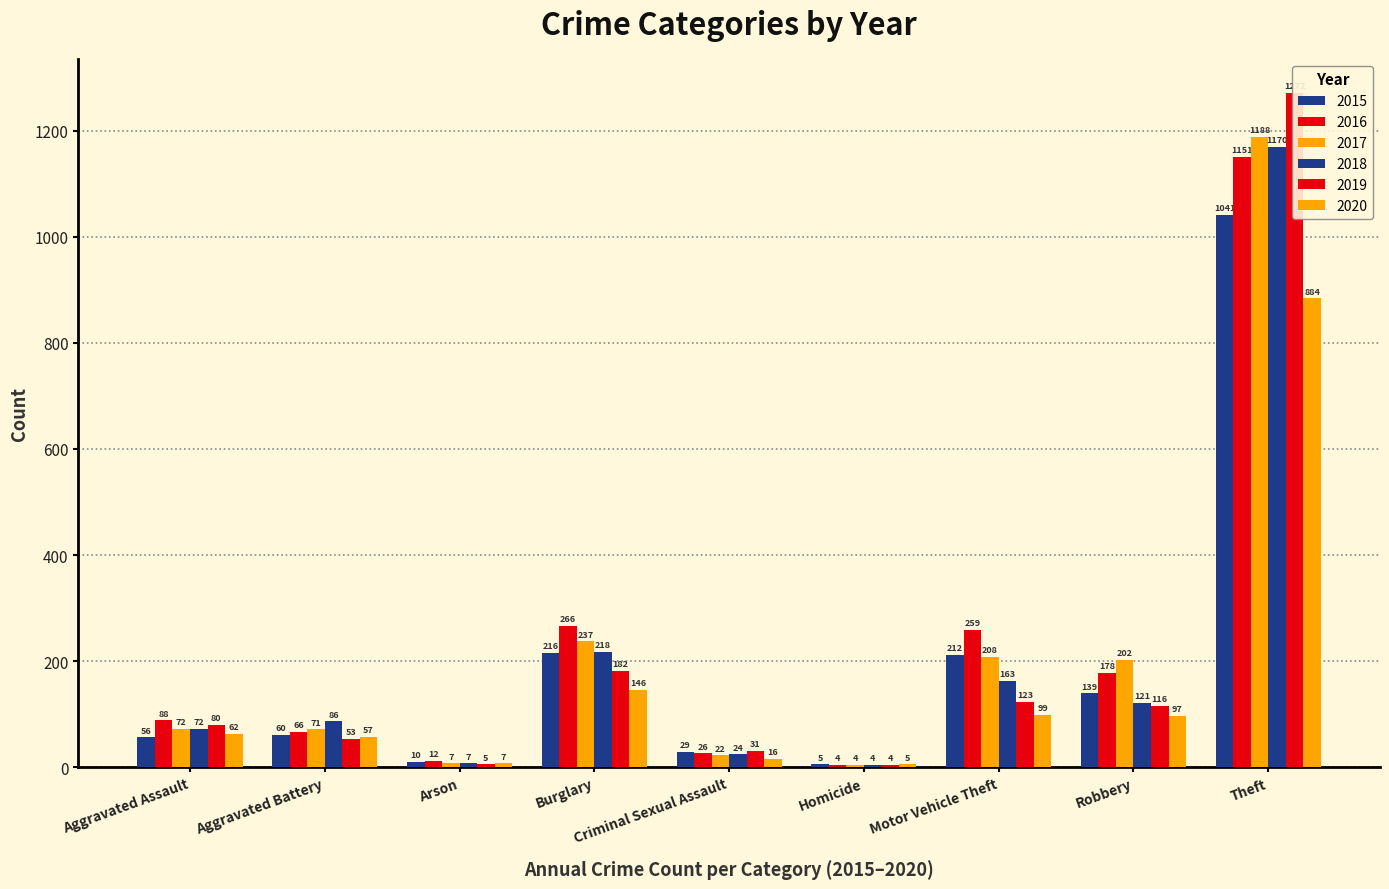

Reading left to right, list all the values displayed in this chart.

2015: Aggravated Assault=56	Aggravated Battery=60	Arson=10	Burglary=216	Criminal Sexual Assault=29	Homicide=5	Motor Vehicle Theft=212	Robbery=139	Theft=1041
2016: Aggravated Assault=88	Aggravated Battery=66	Arson=12	Burglary=266	Criminal Sexual Assault=26	Homicide=4	Motor Vehicle Theft=259	Robbery=178	Theft=1151
2017: Aggravated Assault=72	Aggravated Battery=71	Arson=7	Burglary=237	Criminal Sexual Assault=22	Homicide=4	Motor Vehicle Theft=208	Robbery=202	Theft=1188
2018: Aggravated Assault=72	Aggravated Battery=86	Arson=7	Burglary=218	Criminal Sexual Assault=24	Homicide=4	Motor Vehicle Theft=163	Robbery=121	Theft=1170
2019: Aggravated Assault=80	Aggravated Battery=53	Arson=5	Burglary=182	Criminal Sexual Assault=31	Homicide=4	Motor Vehicle Theft=123	Robbery=116	Theft=1272
2020: Aggravated Assault=62	Aggravated Battery=57	Arson=7	Burglary=146	Criminal Sexual Assault=16	Homicide=5	Motor Vehicle Theft=99	Robbery=97	Theft=884